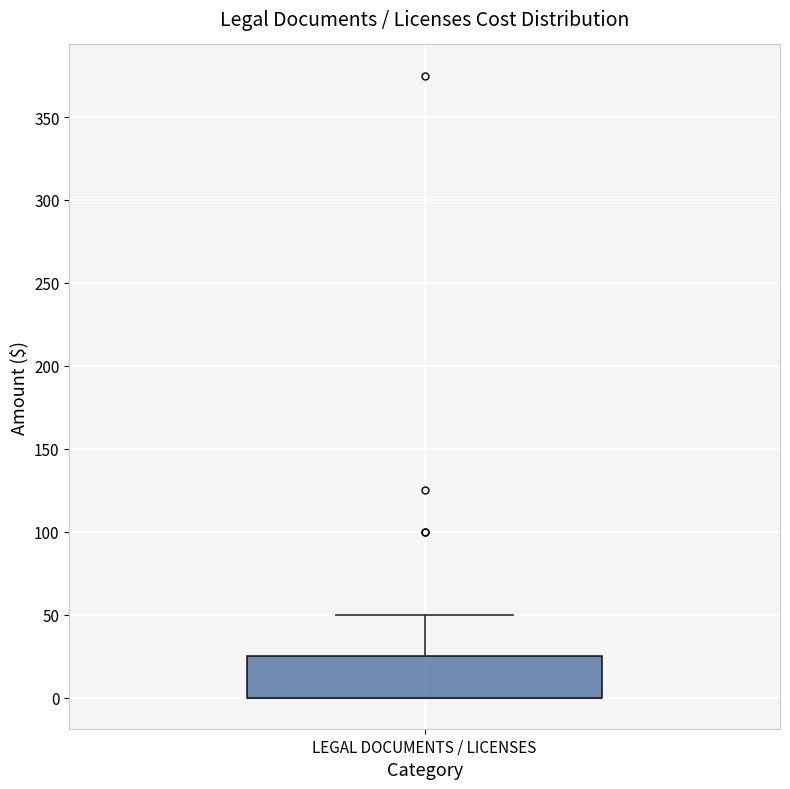

Where is the upper edge of the box for LEGAL DOCUMENTS / LICENSES on the y-axis? The values are not printed on the chart, so give them approximately, as read against the axis.

25